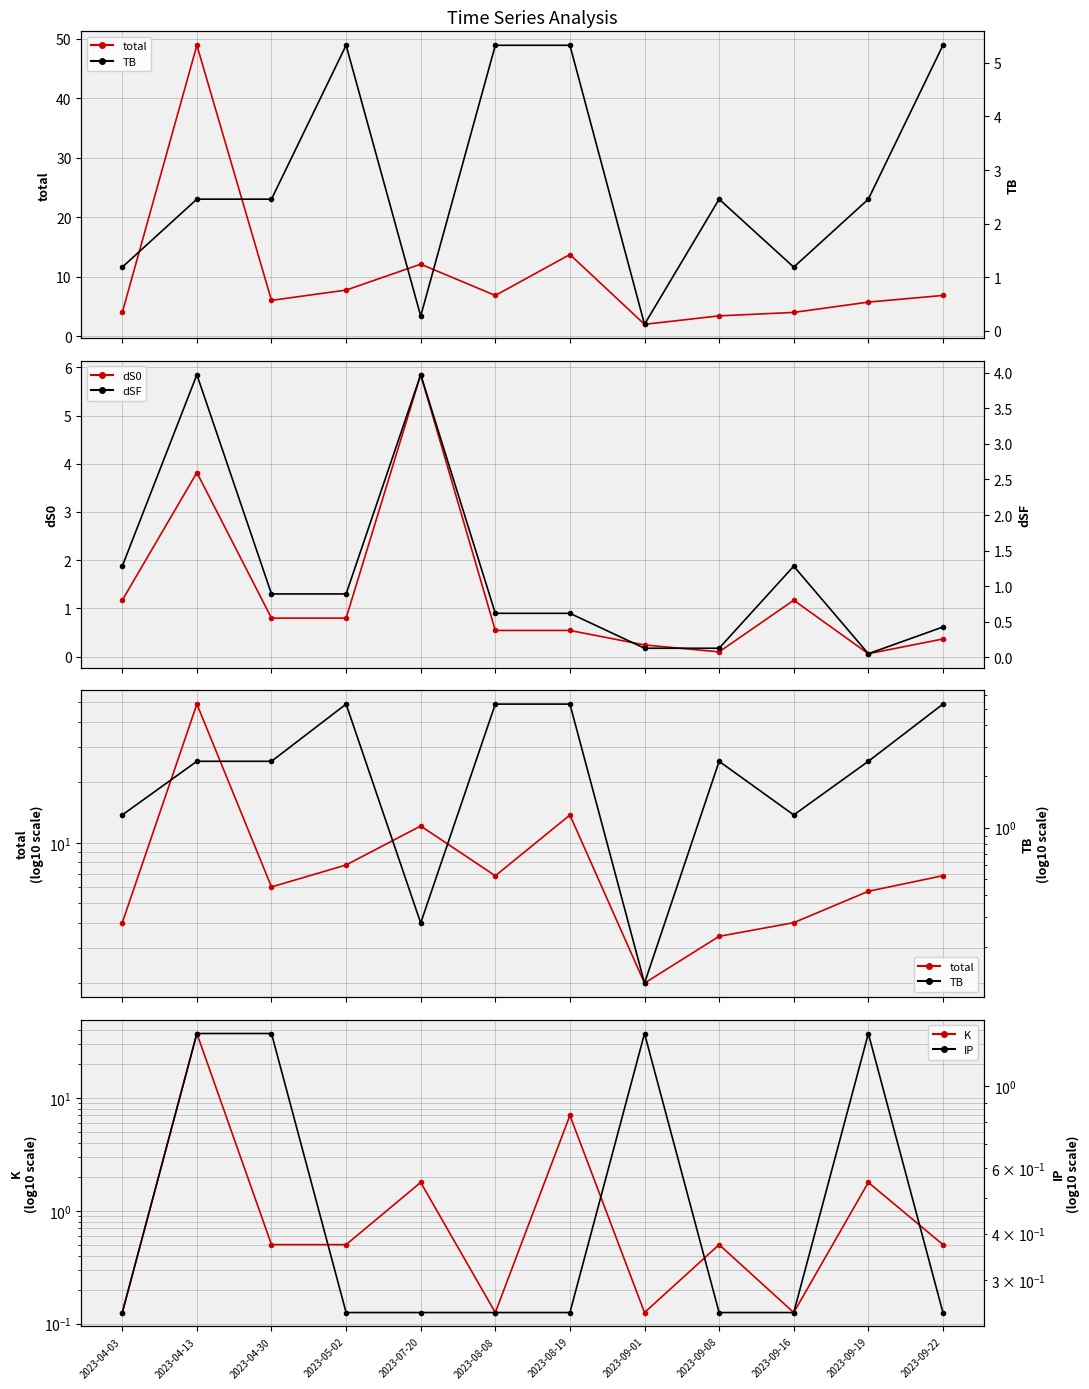

Between which two adjacent categories do dSF and dS0 first intersect?

2023-05-02 and 2023-07-20